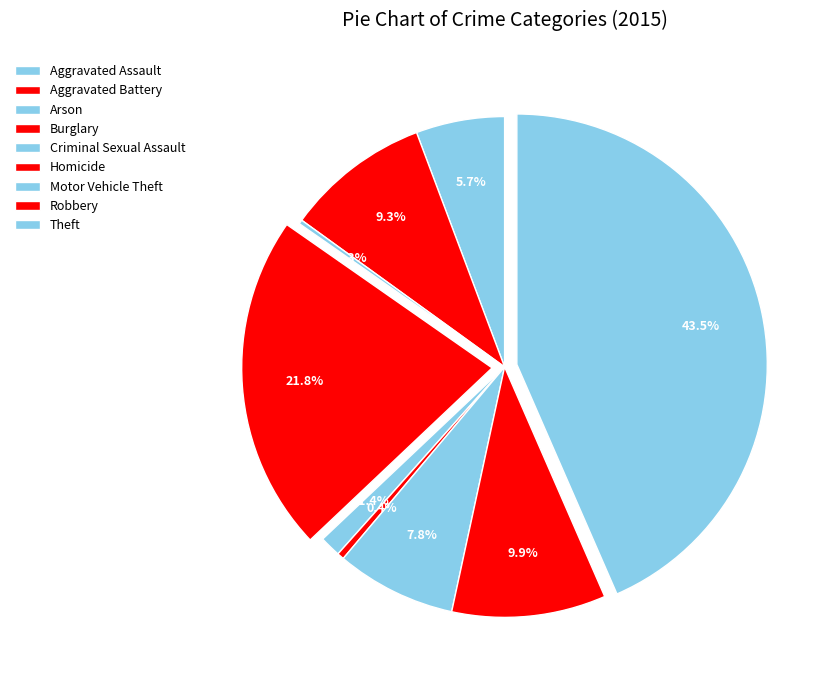

Does Aggravated Assault represent more than half of the total?

No